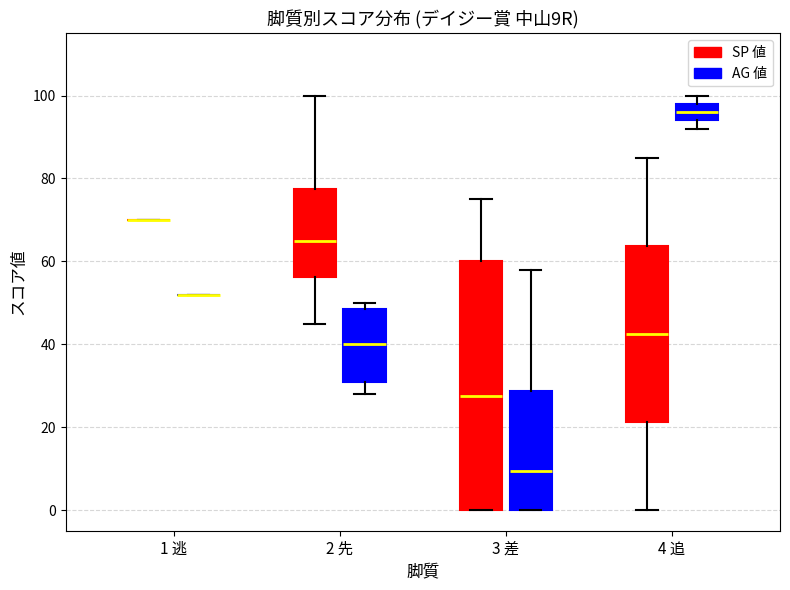

Which box is the tallest, from its lower edge to its upper edge?

3 差 (SP 値)